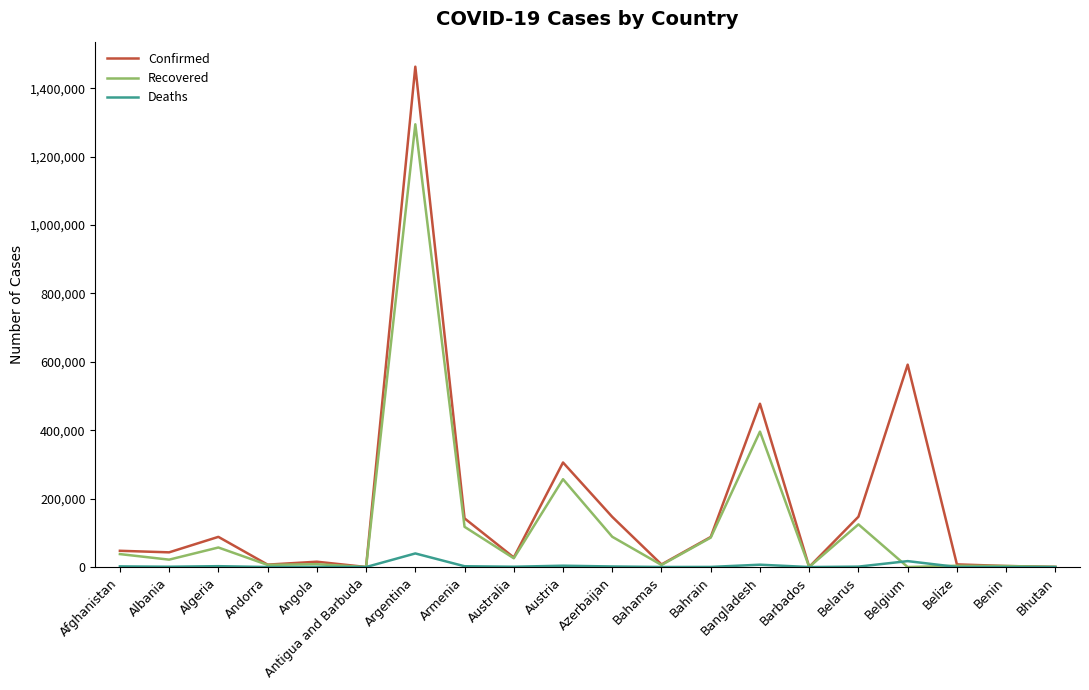

List the series in order of their overall mean, lowest first.

Deaths, Recovered, Confirmed